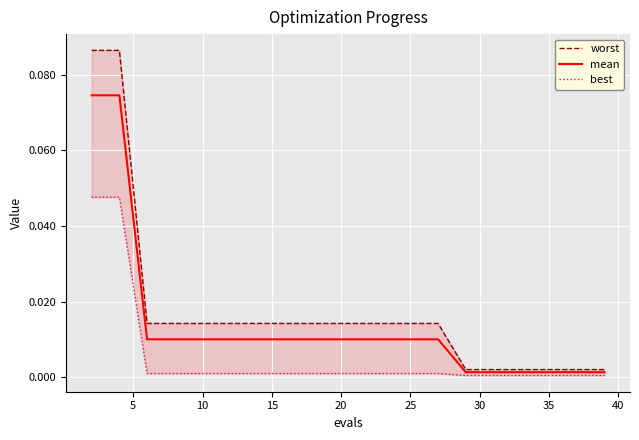

Which series changed the most between 35 and 19?

worst